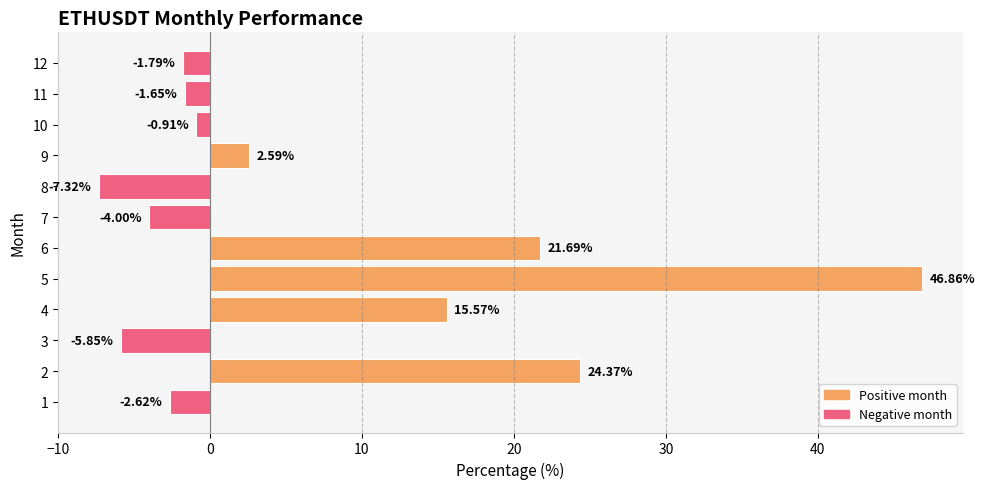

Are the bars grouped side by side (vs. stacked)?

No